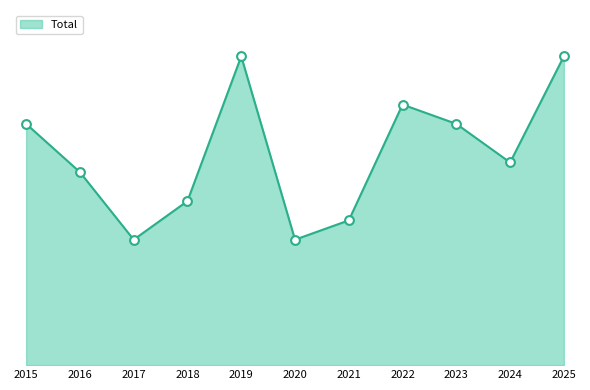

What is the change in value from 2018 to 2020?

-4